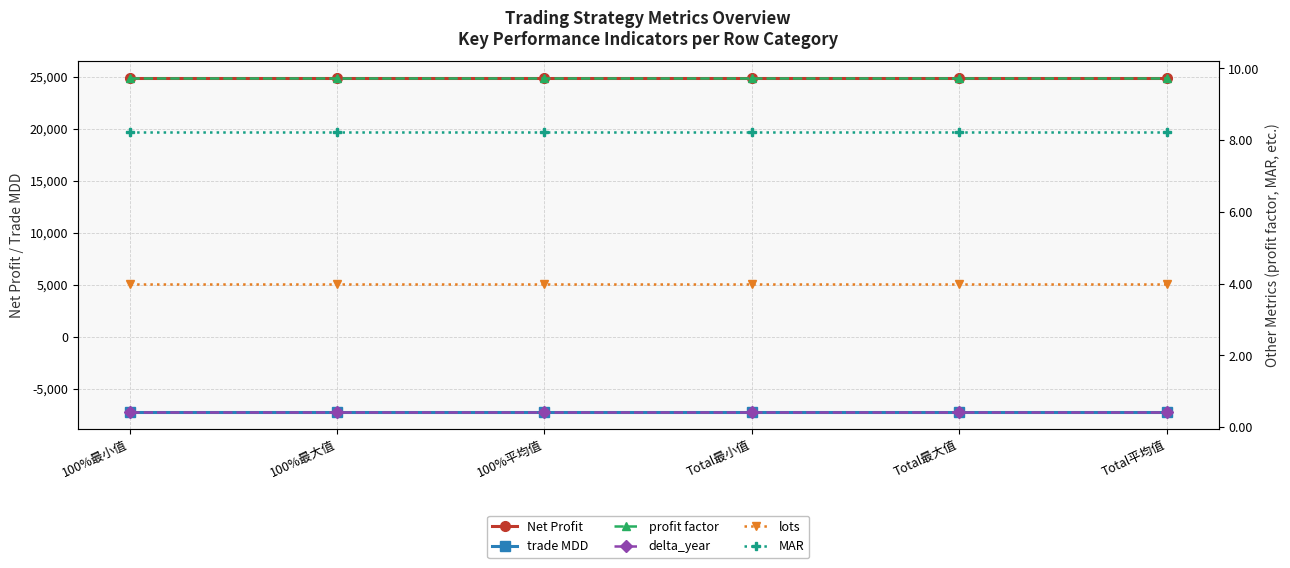

The value of profit factor at 100%平均值 is 9.7. True or false?

True